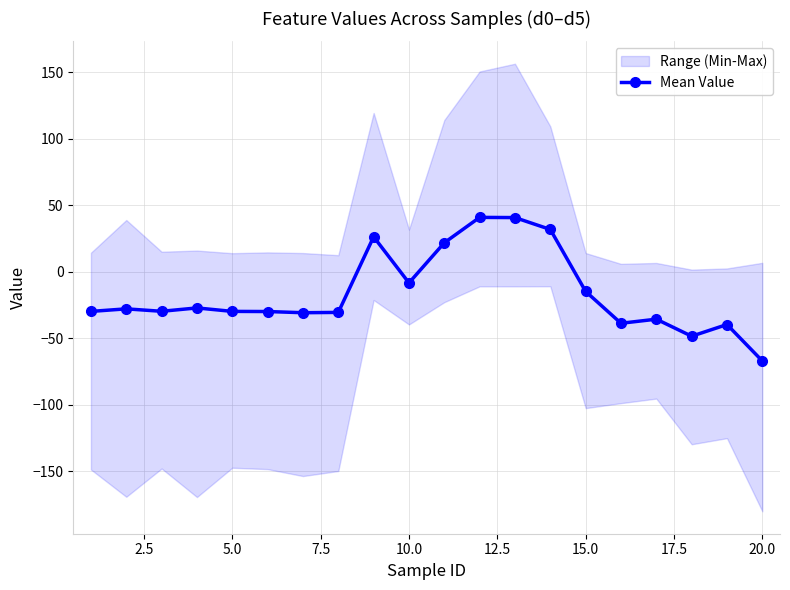

How many values are below -29?

11